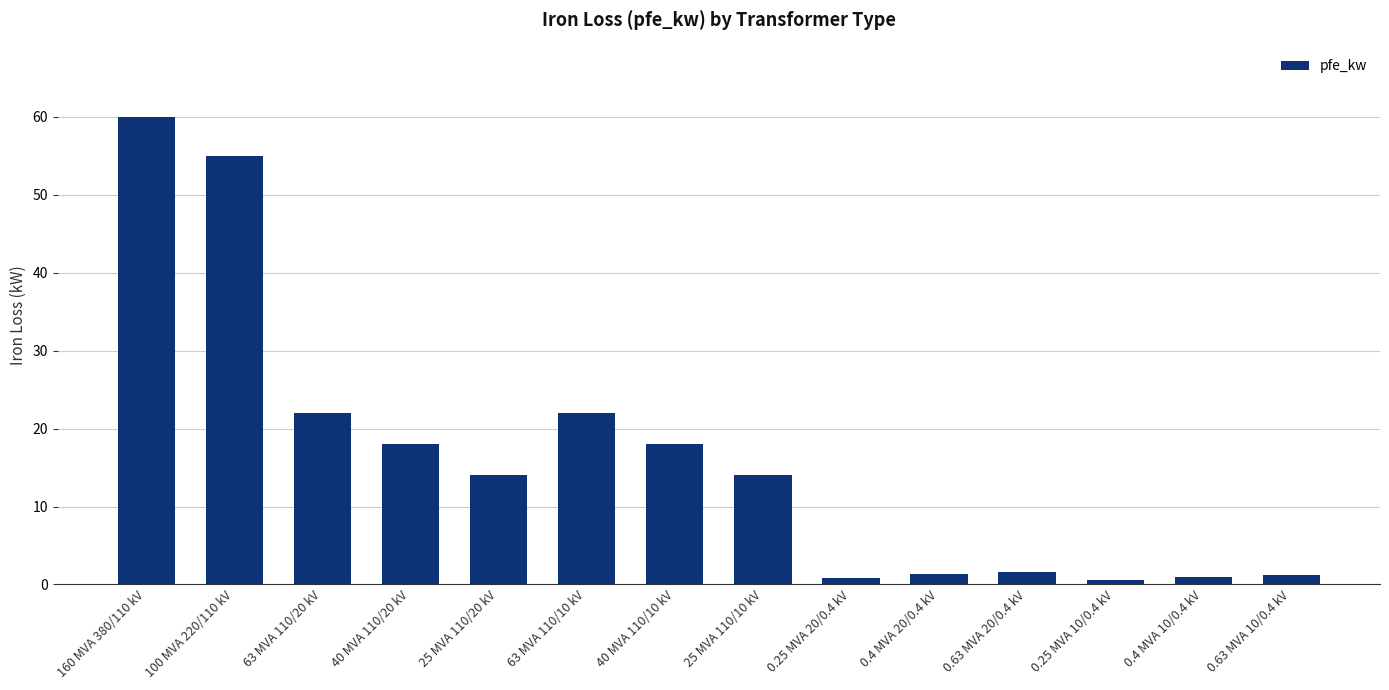

What is the approximate value at 40 MVA 110/20 kV?

18.0